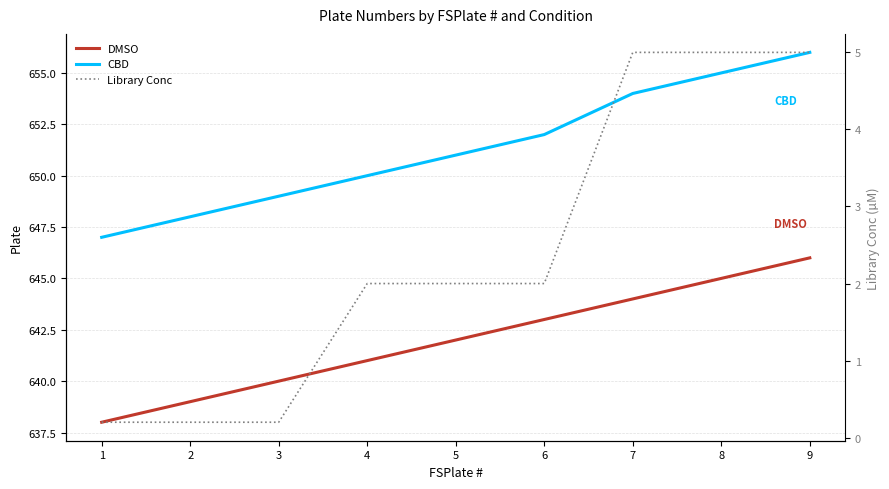

True or false: CBD and DMSO intersect in this chart.

False